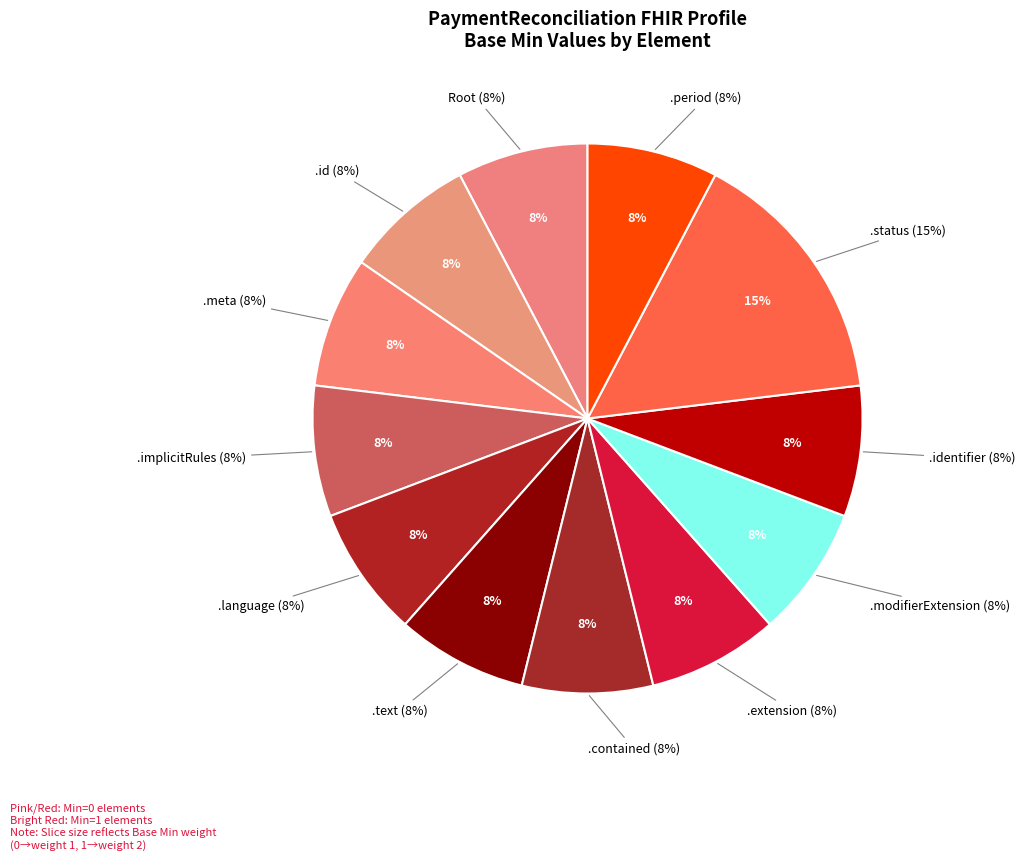

How much of the chart is everything except 8?

100.0%